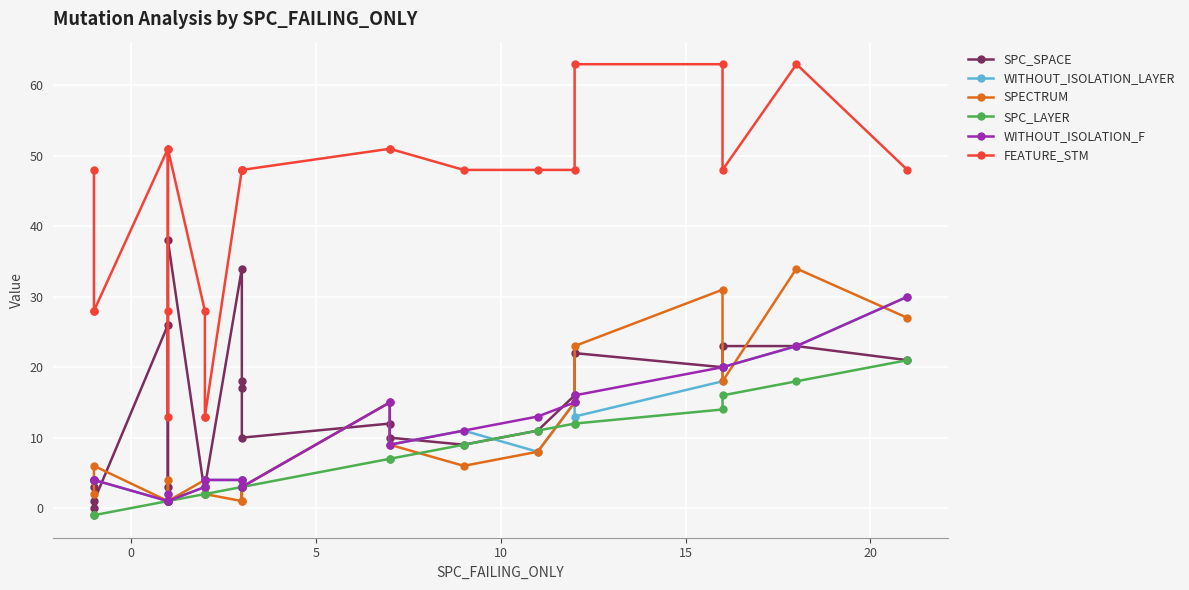

True or false: SPECTRUM and FEATURE_STM cross at least once.

False